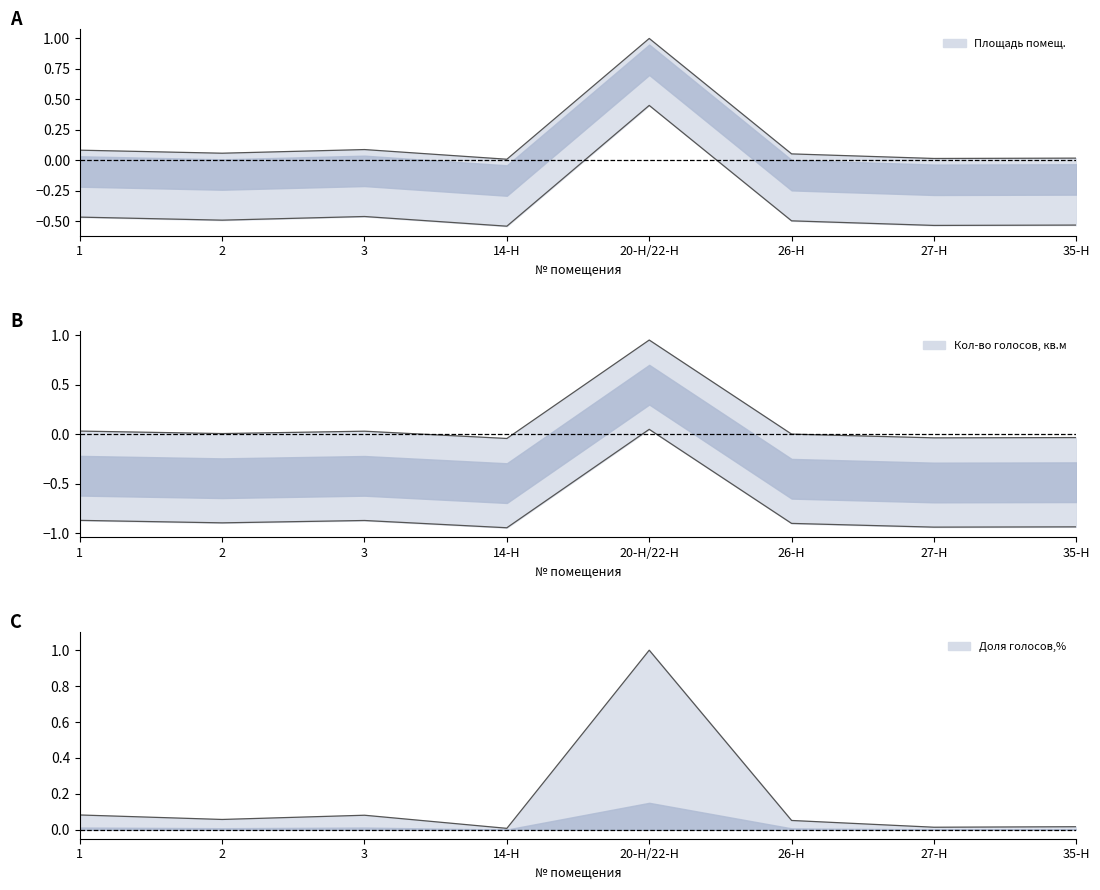

At 1, list the series in order from smallest to largest.

Кол-во голосов, кв.м, Площадь помещ., Доля голосов,%